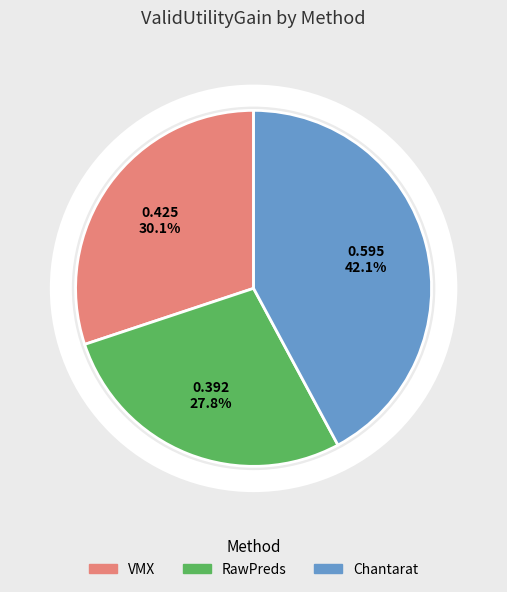

To the nearest percent, what percentage of the pie is RawPreds?

28%